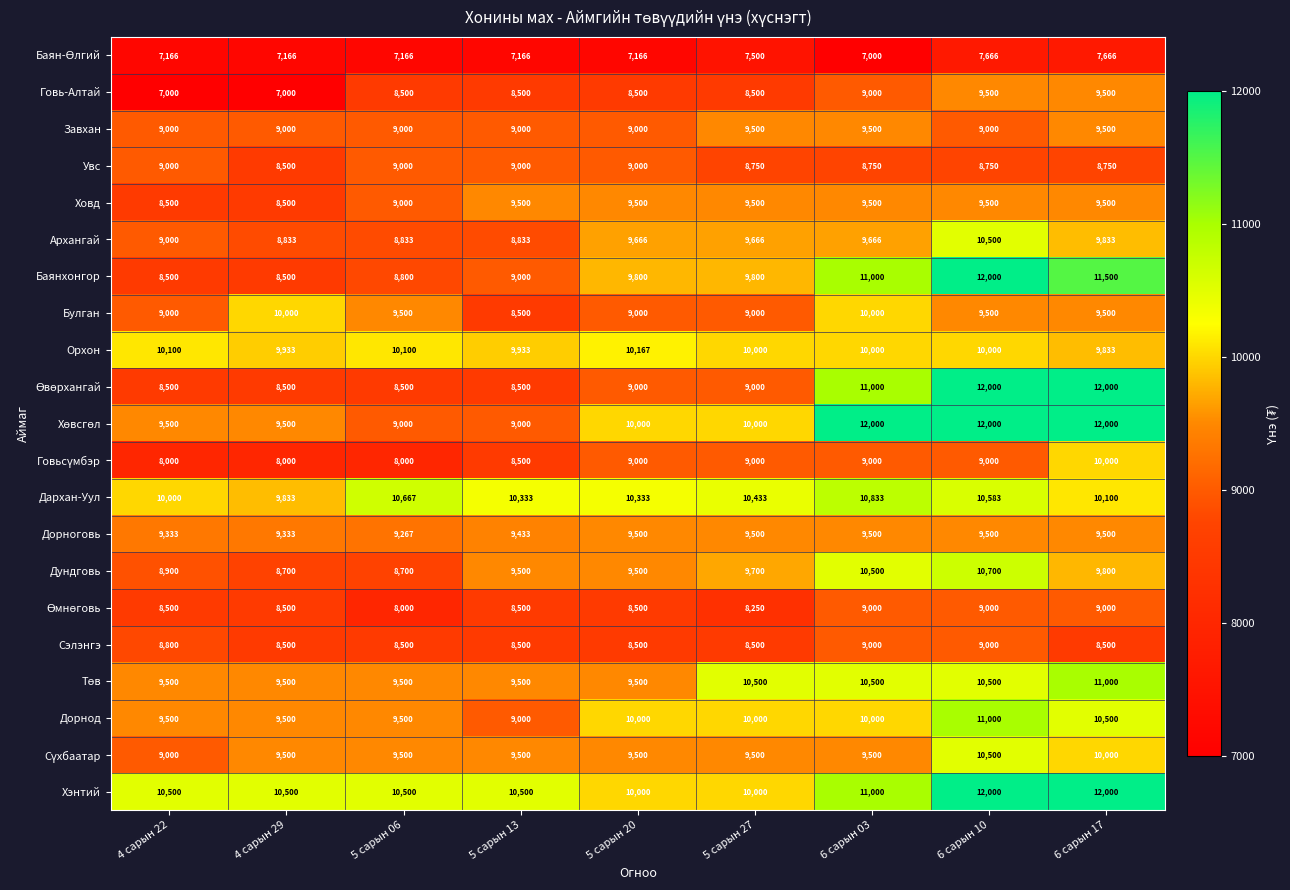

The value of Сэлэнгэ at 5 сарын 27 is 14450. True or false?

False